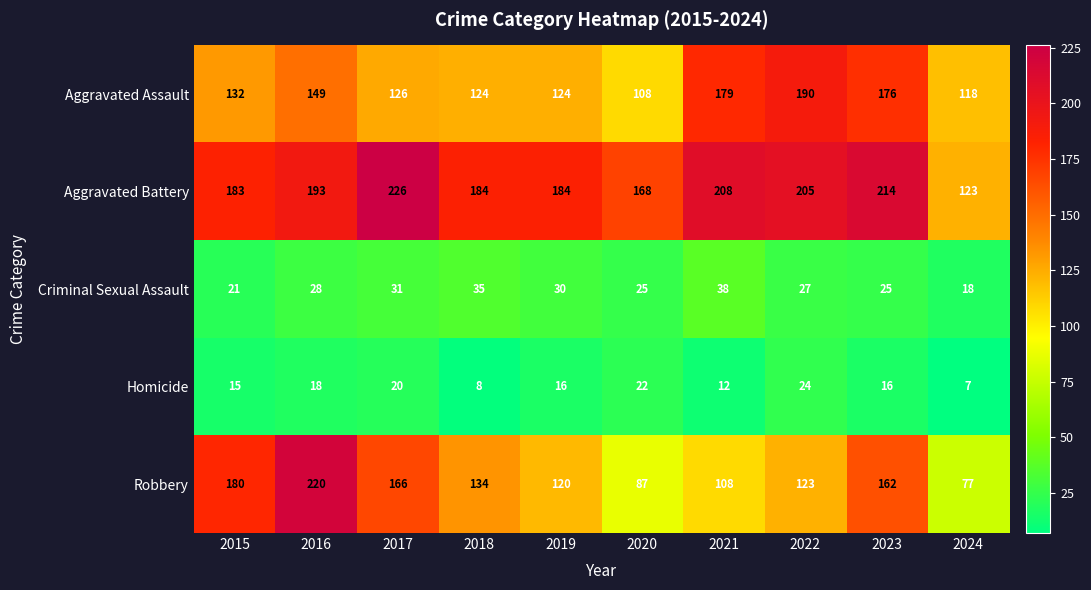

What is the difference between the maximum and second lowest values in the Aggravated Battery series?

58